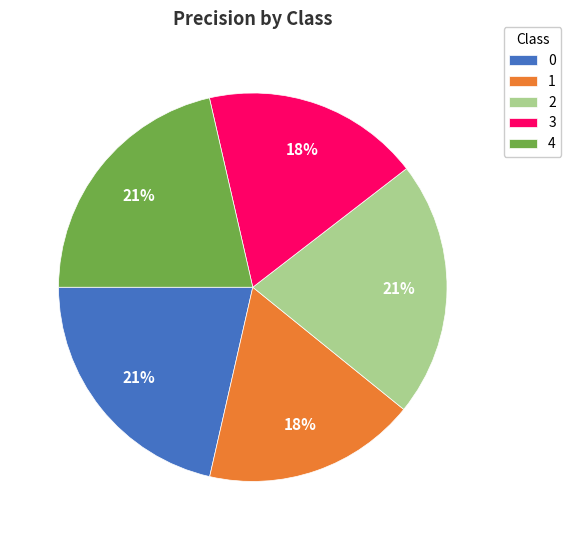

To the nearest percent, what is the difference between the 2 and 3 slice percentages?

3%